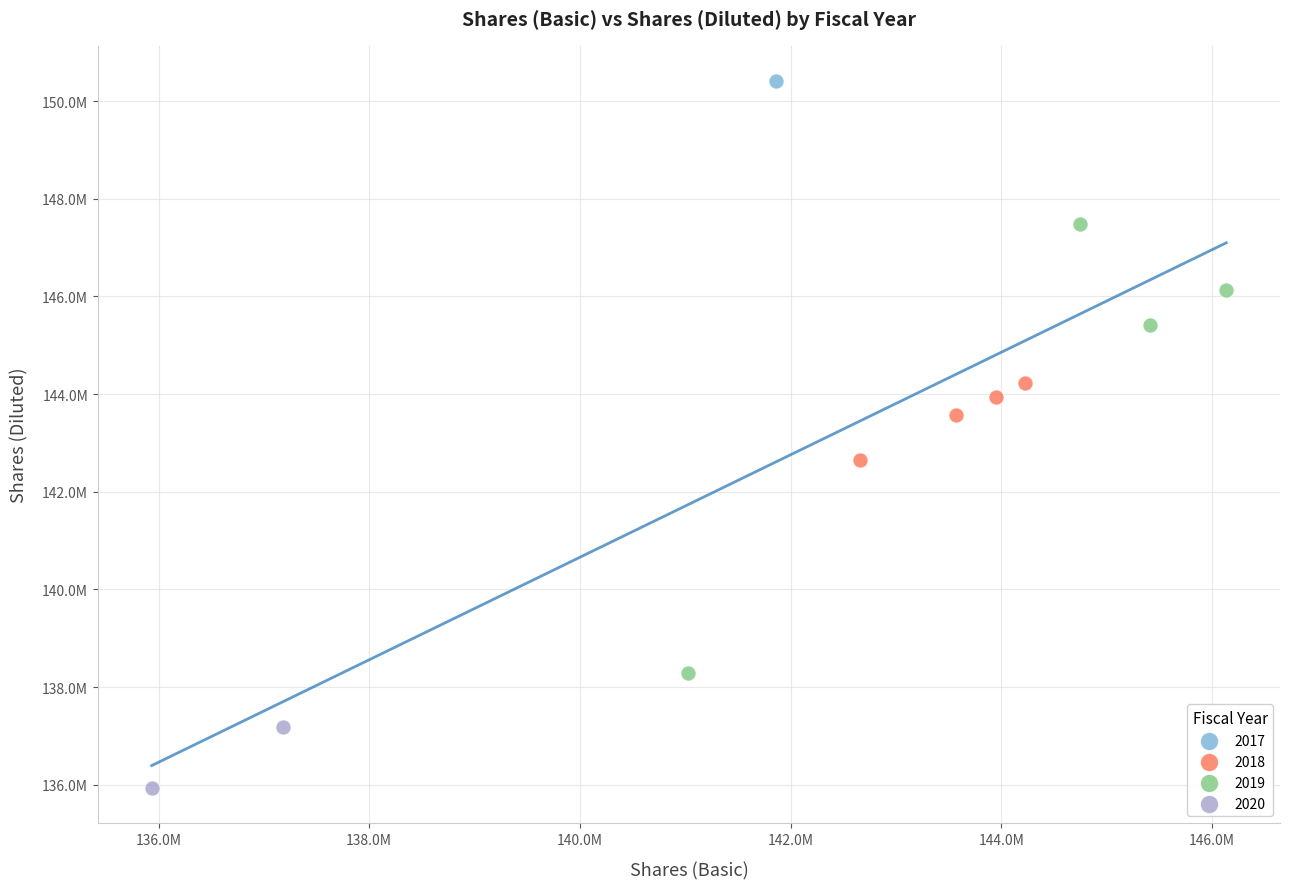

What are all the series names shown in the legend?

2017, 2018, 2019, 2020